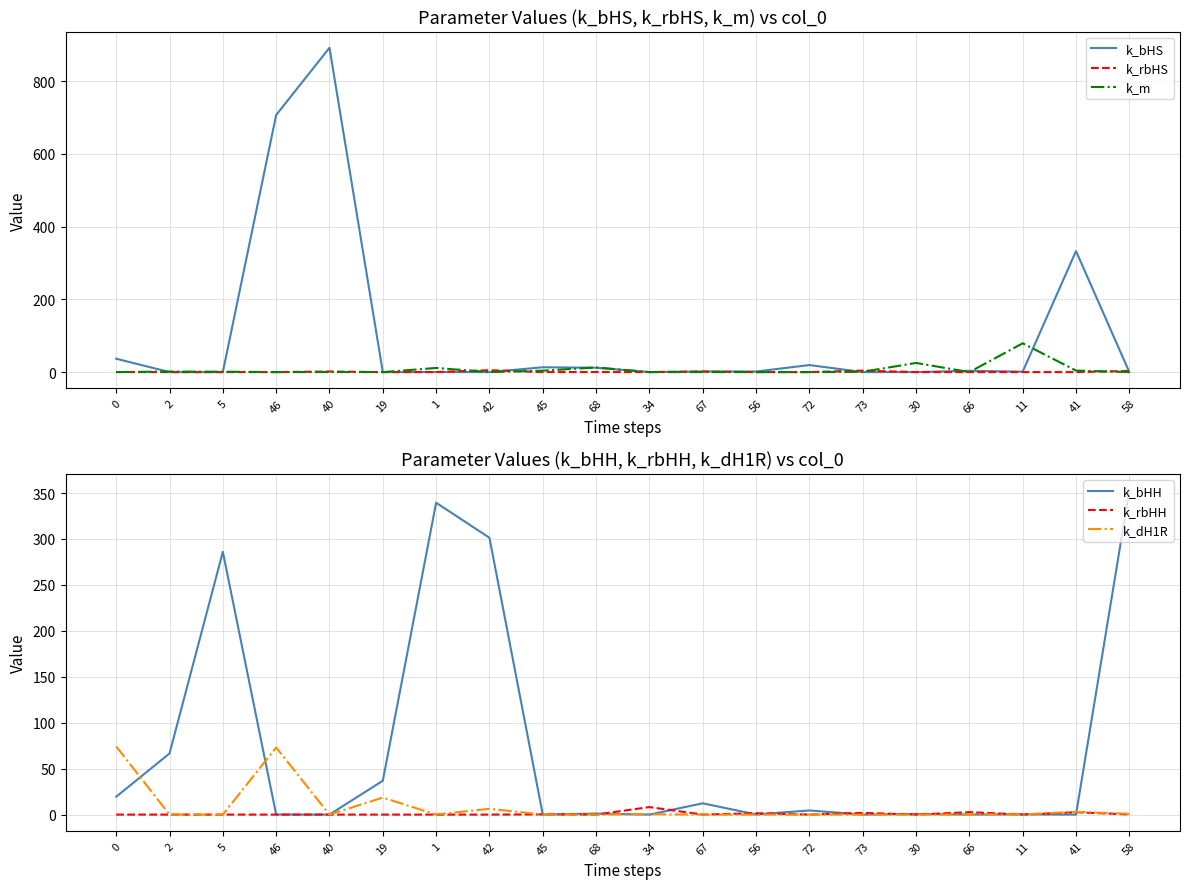

Where is the first local maximum for k_bHS?

40